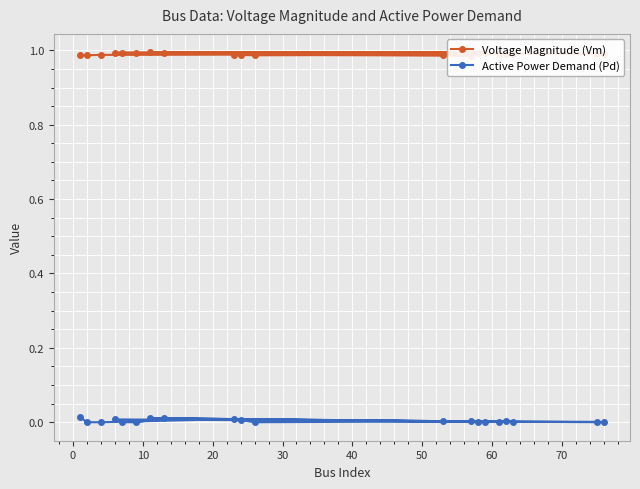

Does the chart display data point markers on the line(s)?

Yes